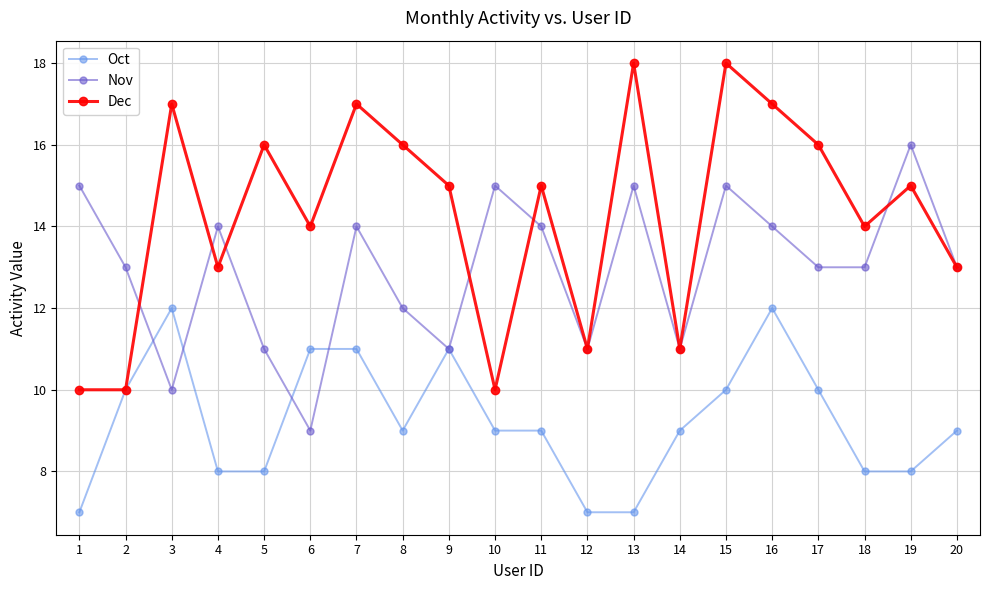

What is the value of the Dec point at the 11th from the left?

15